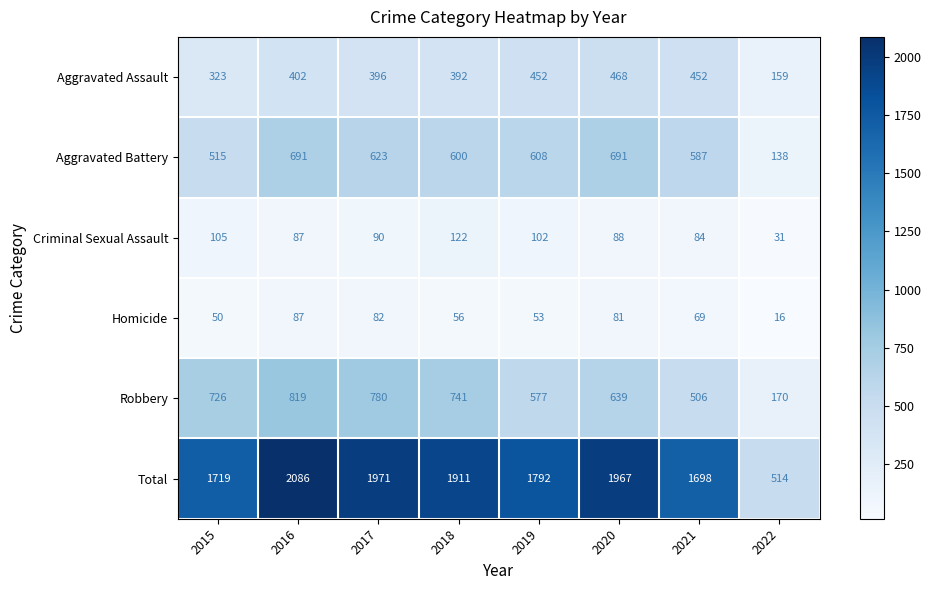

Which series has the largest total across all categories?

Total